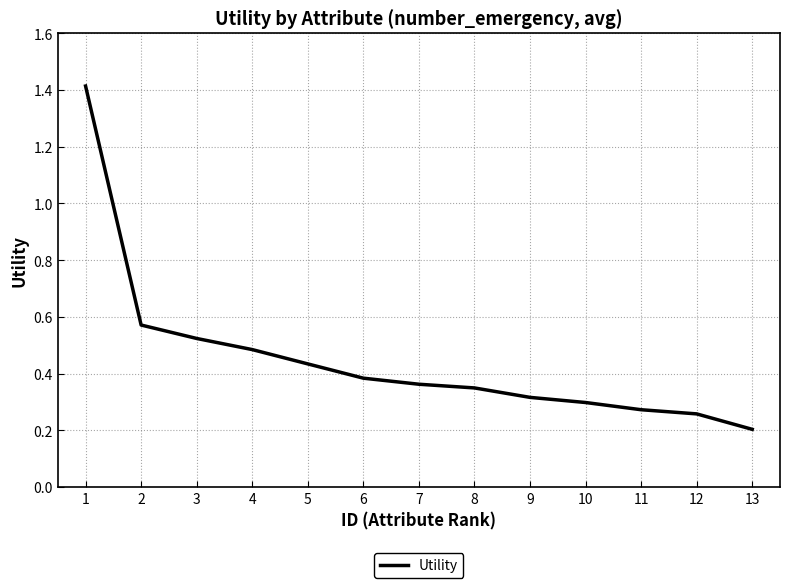

The chart shows a value of 0.3 at 10. True or false?

True